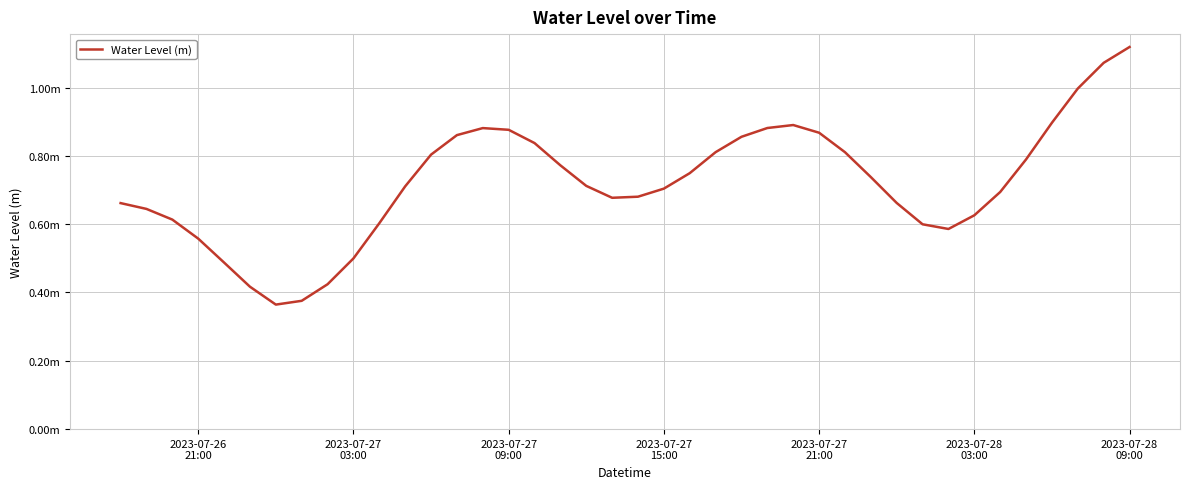

Reading left to right, transcribe all the data shown in this chart.

0.7	0.6	0.6	0.6	0.5	0.4	0.4	0.4	0.4	0.5	0.6	0.7	0.8	0.9	0.9	0.9	0.8	0.8	0.7	0.7	0.7	0.7	0.7	0.8	0.9	0.9	0.9	0.9	0.8	0.7	0.7	0.6	0.6	0.6	0.7	0.8	0.9	1.0	1.1	1.1